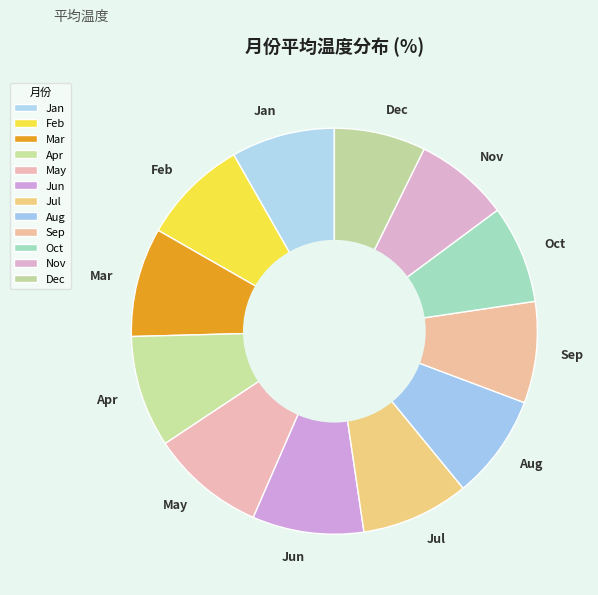

The Oct slice represents 8% of the pie. True or false?

True